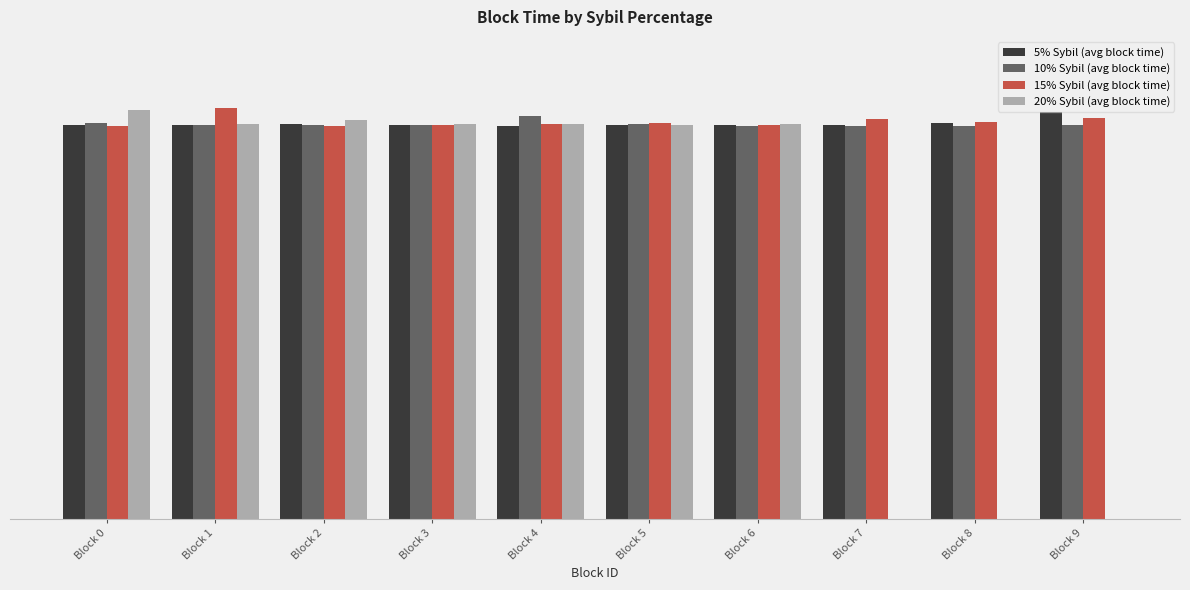

Which series has the largest range (max minus min)?

20% Sybil (avg block time)